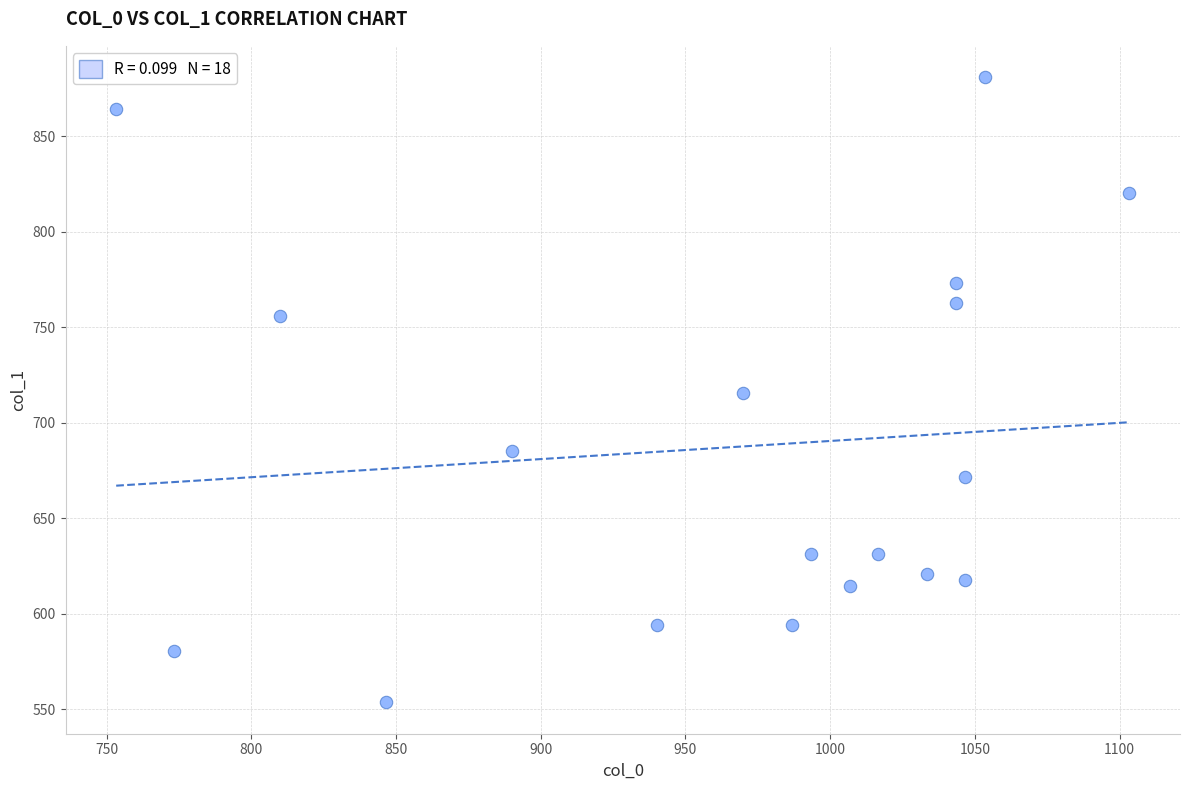

What is the range of Y values (max minus min)?

327.4